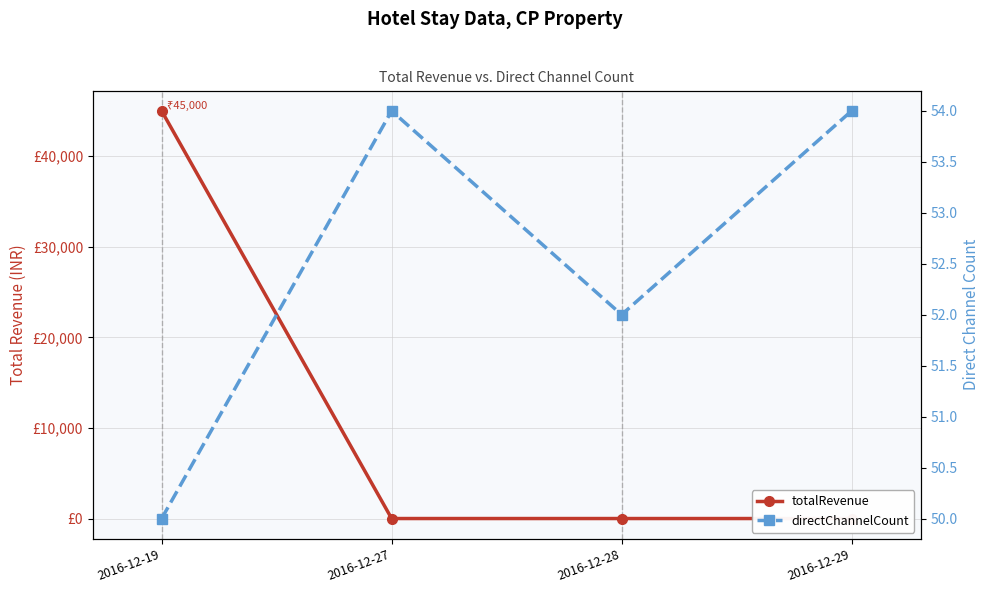

The value of totalRevenue at 2016-12-29 is 15700. True or false?

False